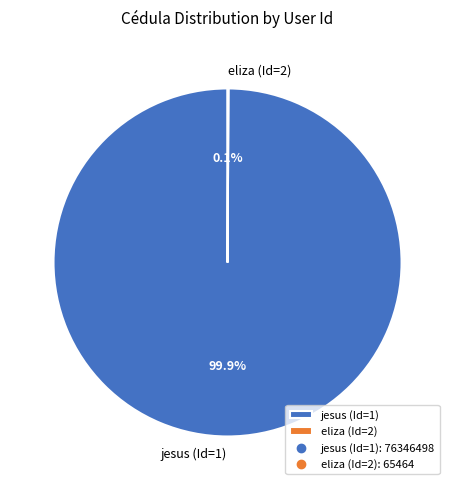

What percentage is NOT represented by jesus (Id=1)?

0.1%